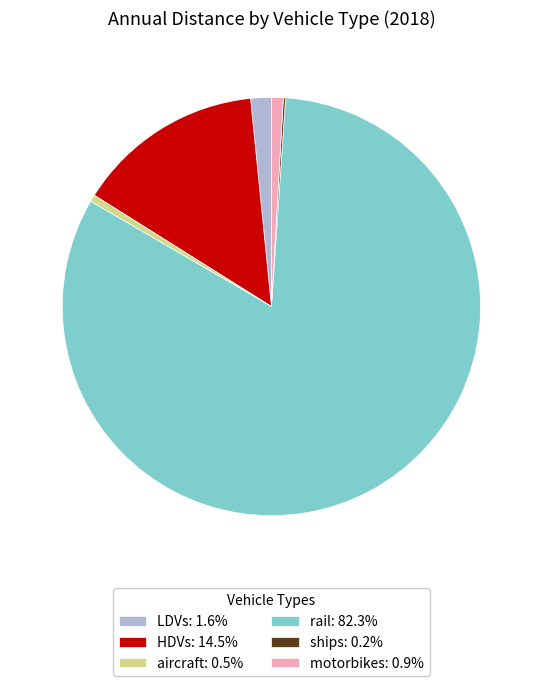

Combined, do rail: 82.3% and LDVs: 1.6% account for over 50%?

Yes